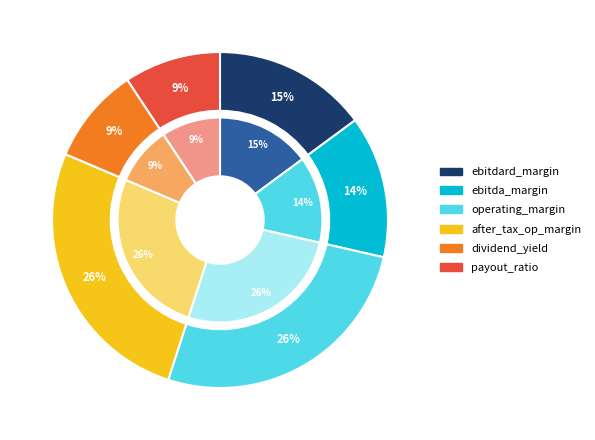

True or false: dividend_yield accounts for 9% of the total.

True